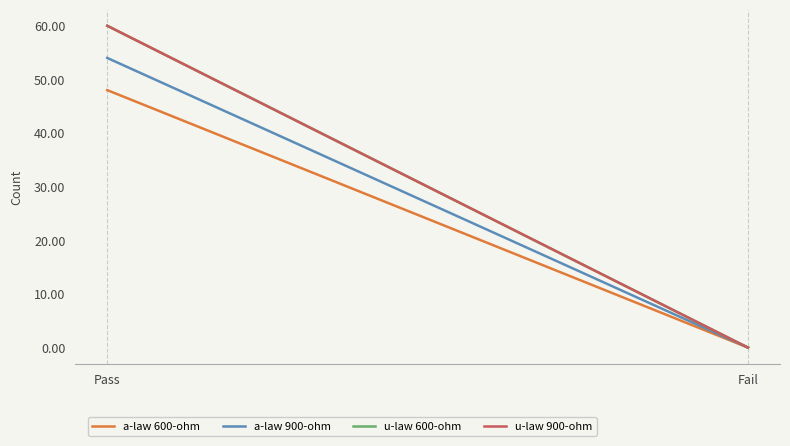

Rank the categories by u-law 600-ohm value from highest to lowest.

Pass, Fail